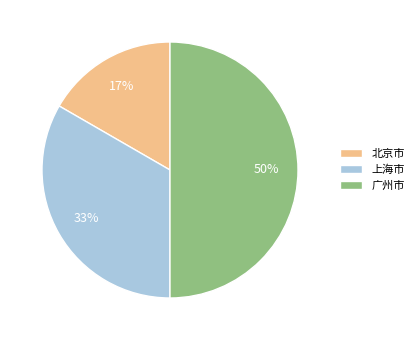

Is the sum of 广州市 and 北京市 greater than half?

Yes